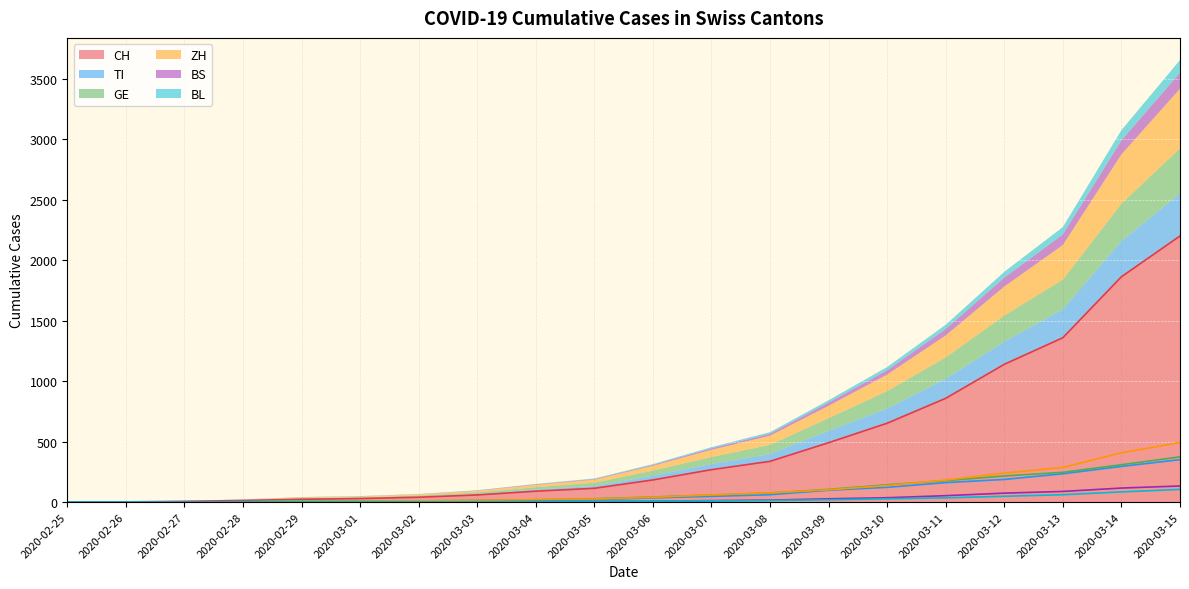

What is the sum of all BL values?

426